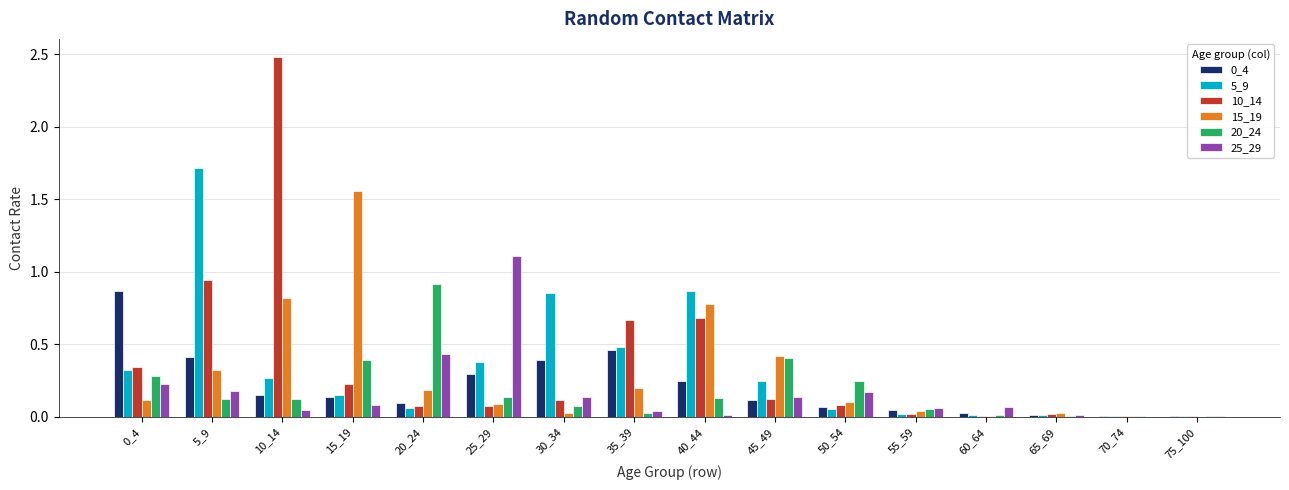

What is the sum of the 10_14 values at 5_9 and 55_59?

1.0